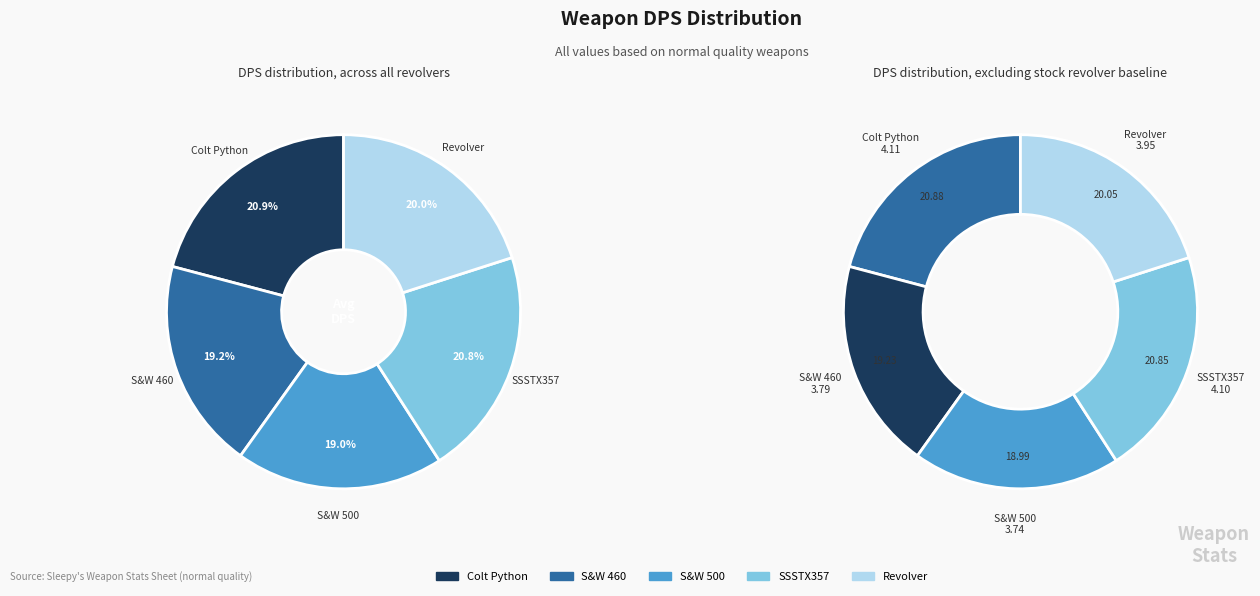

True or false: S&W 460 accounts for 19% of the total.

True